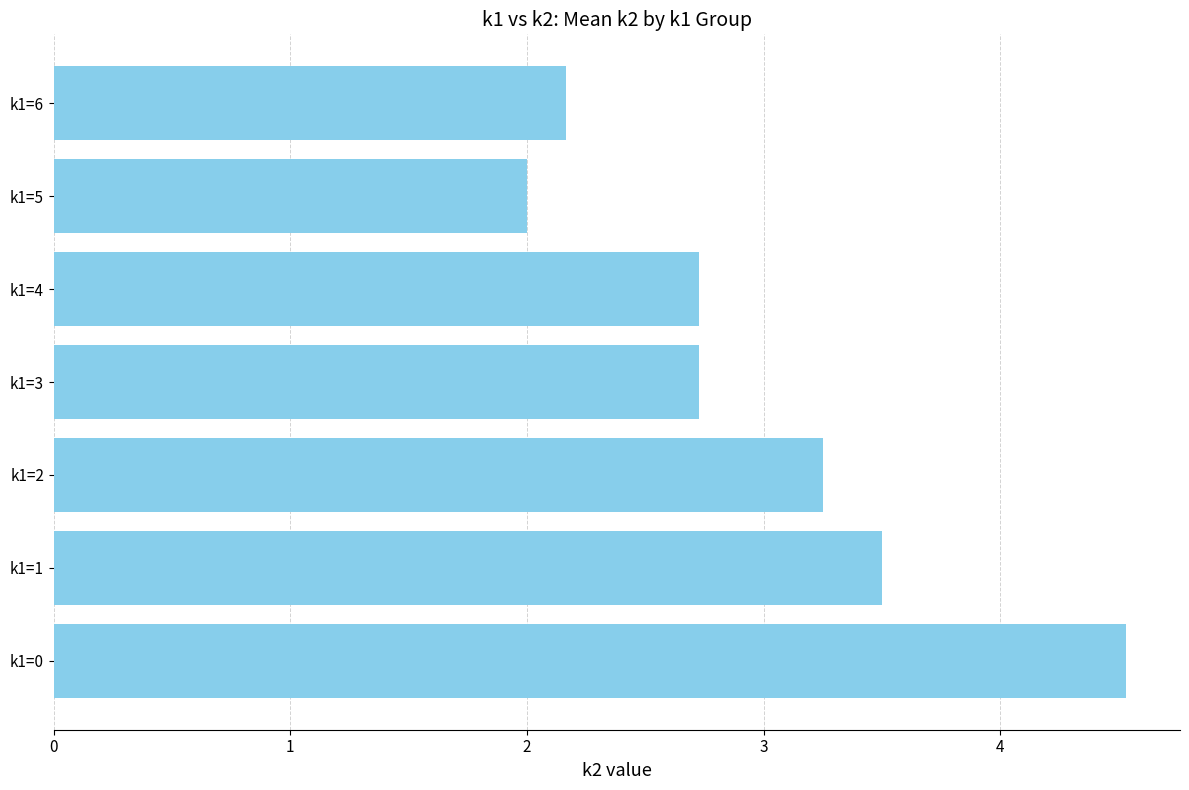

What value does the data have at k1=6?

2.2